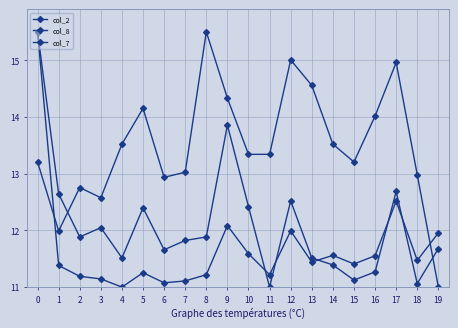

At which label does col_7 reach its minimum?

19